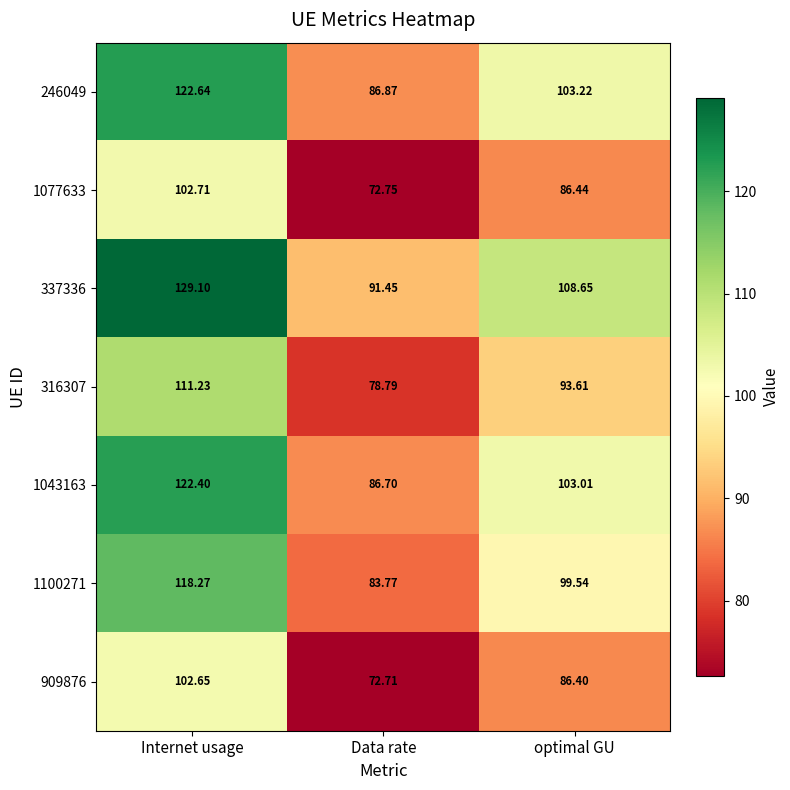

Is the value of 316307 at Data rate greater than the value of 1077633 at Internet usage?

No